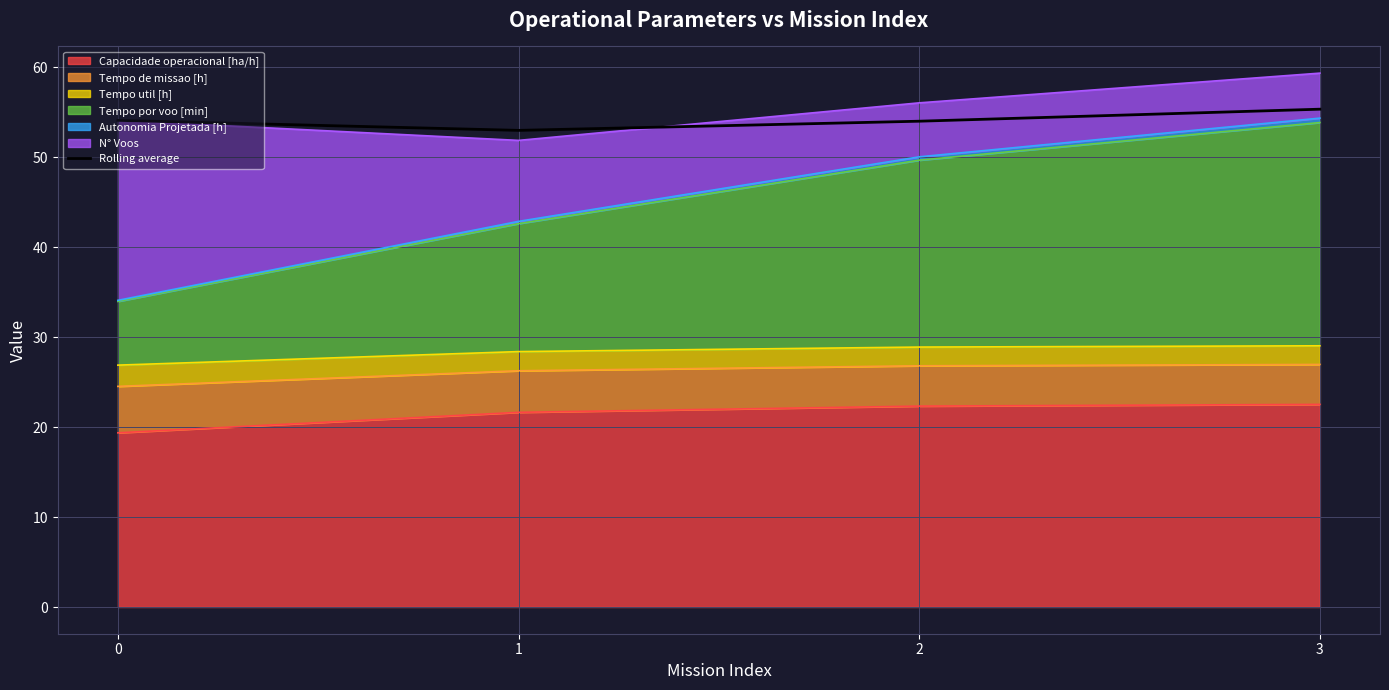

Reading left to right, what are all the values shown in this chart?

0=54.1	1=53.0	2=54.0	3=55.3